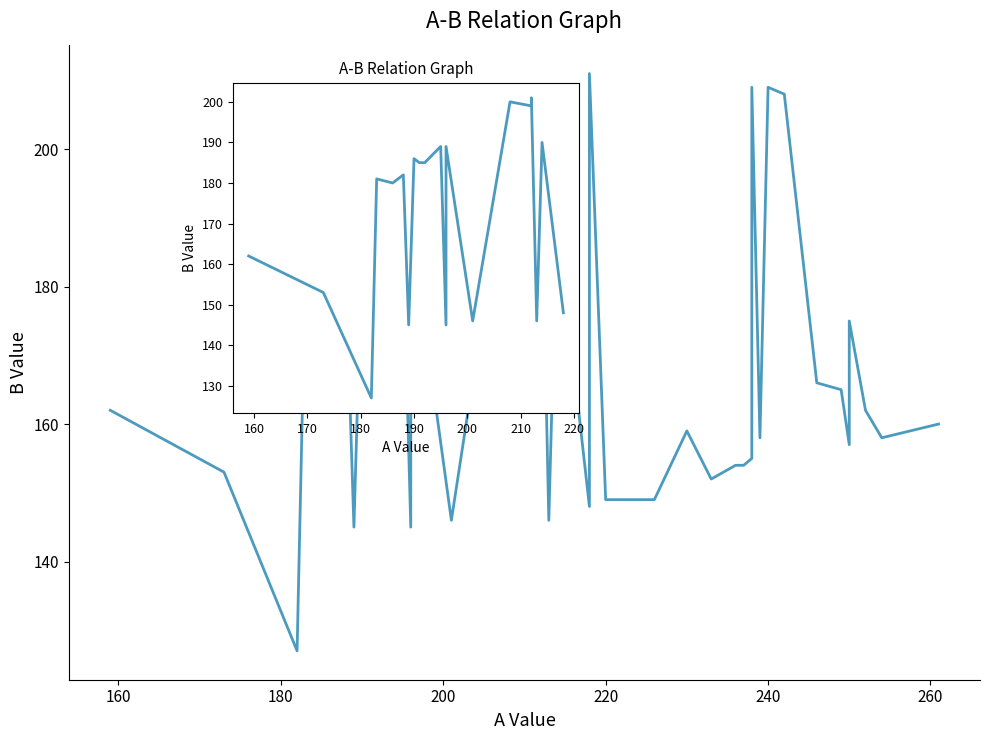

Which label corresponds to the smallest value in the chart?

180